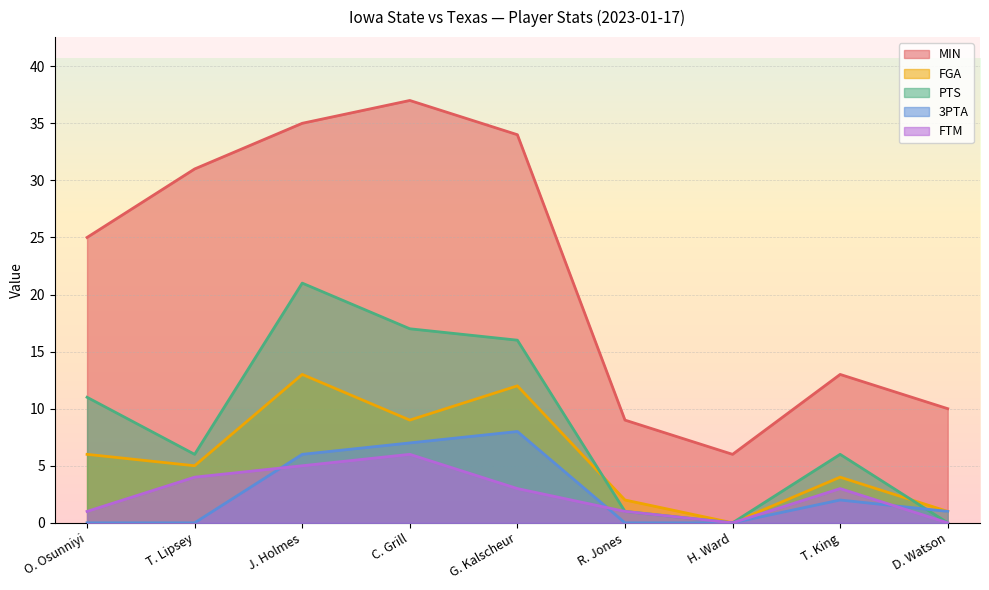

Count the number of categories in the chart.

9